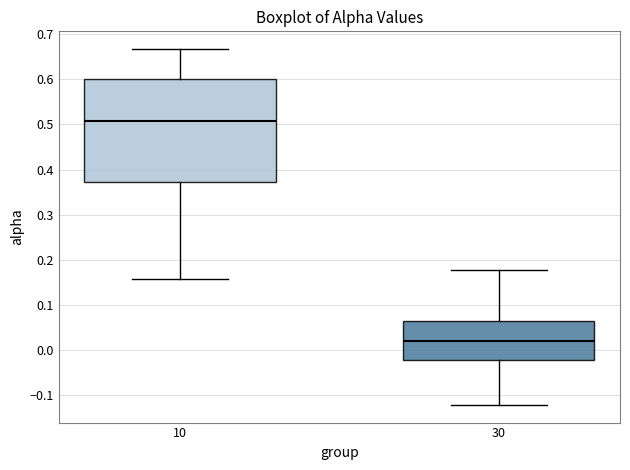

Where does the upper whisker of the box at x = 10 end on the y-axis? The values are not printed on the chart, so give them approximately, as read against the axis.

0.67